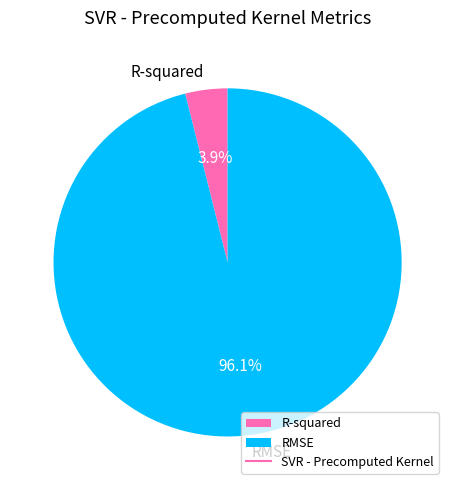

Which has a higher value, RMSE or R-squared?

RMSE